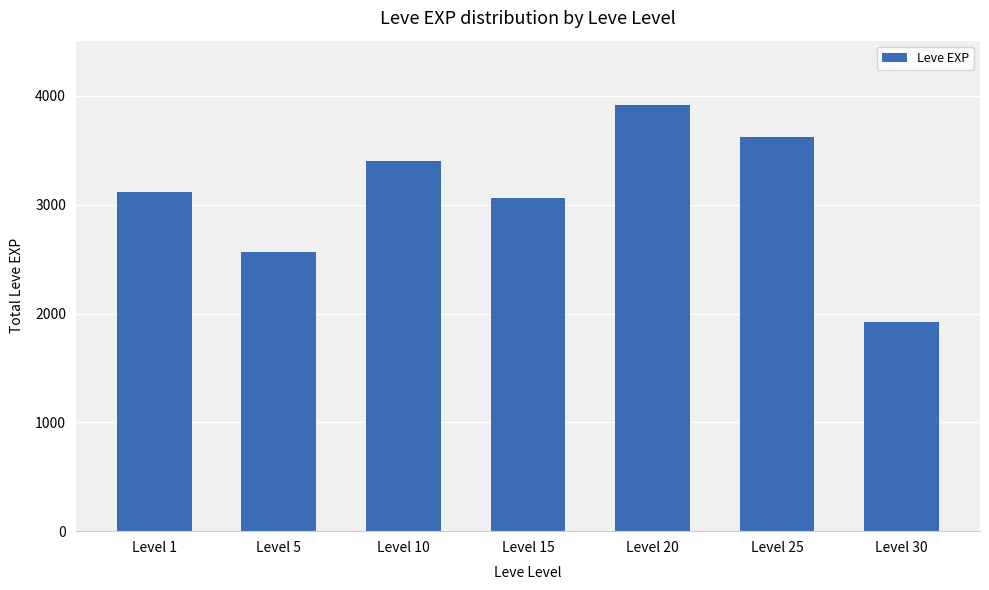

Reading left to right, extract all data points from this chart.

3120	2570	3400	3060	3920	3620	1920